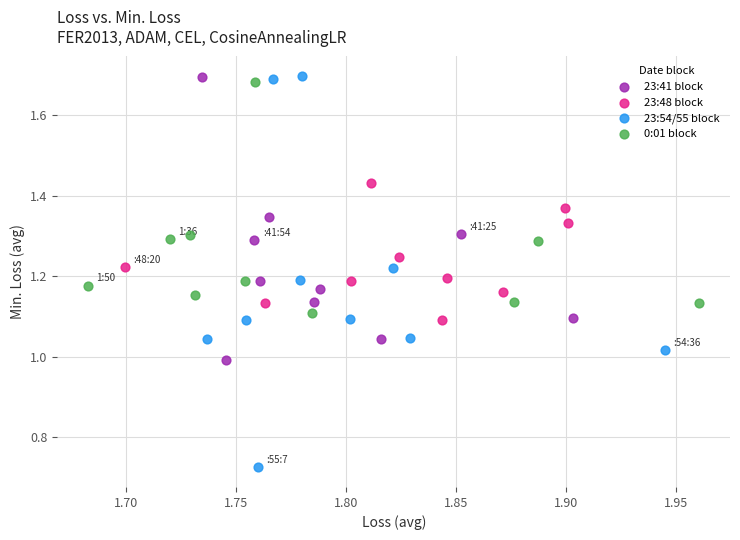

Which series has the widest spread of Y values?

23:54/55 block